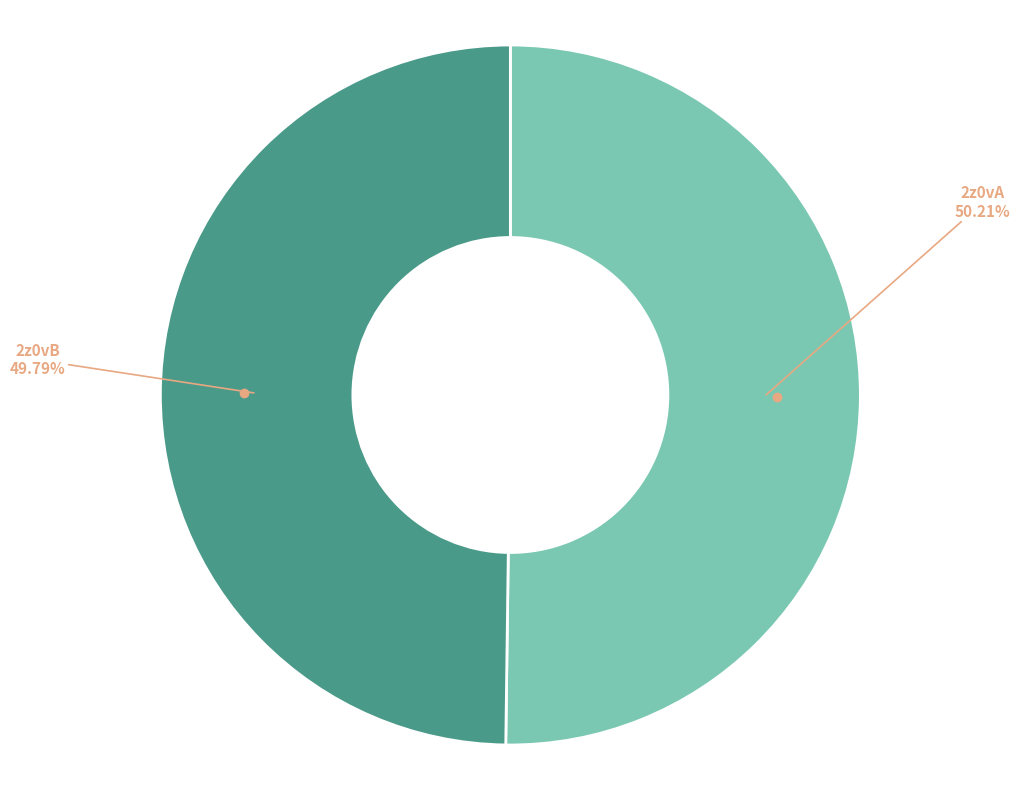

Is there any slice that represents more than half of the pie?

Yes